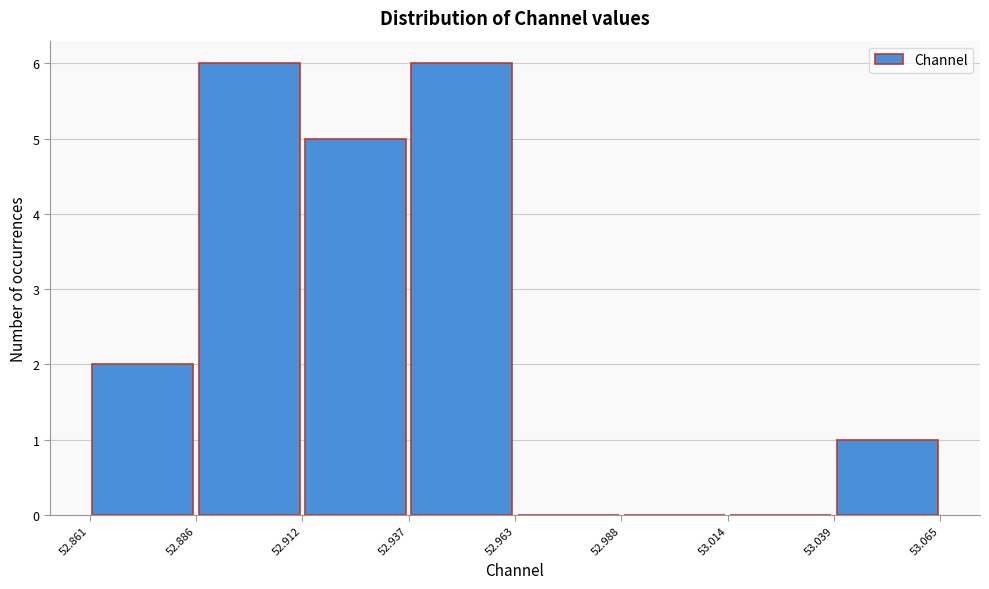

Reading left to right, transcribe this chart: for each bar, give the range it covers on the x-axis and its height. The values are not printed on the chart, so give them approximately, as read against the axis.

52.861 to 52.886: 2
52.886 to 52.912: 6
52.912 to 52.937: 5
52.937 to 52.963: 6
52.963 to 52.988: 0
52.988 to 53.014: 0
53.014 to 53.039: 0
53.039 to 53.065: 1